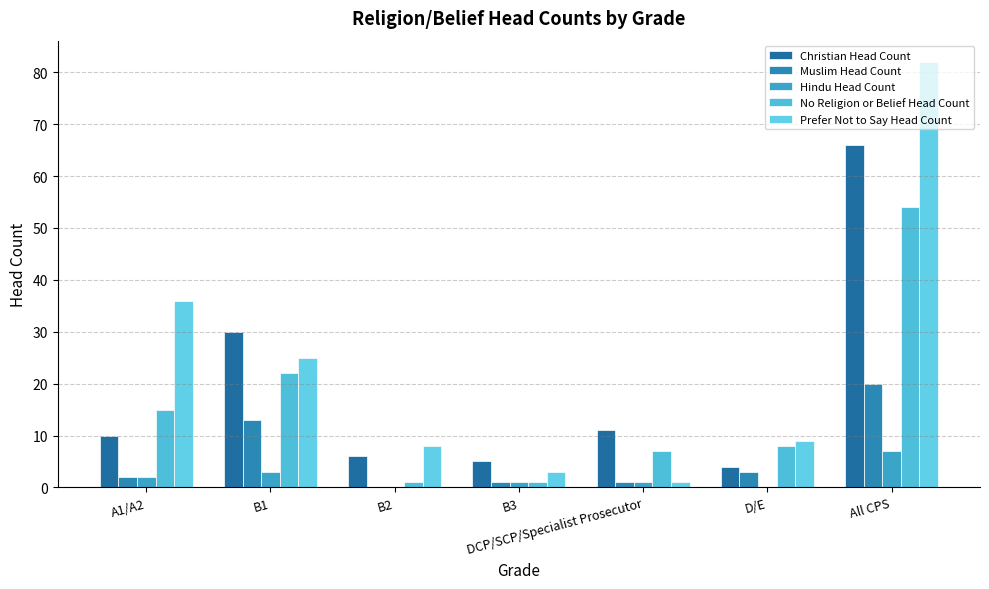

Where does the Prefer Not to Say Head Count series first go above 9?

A1/A2